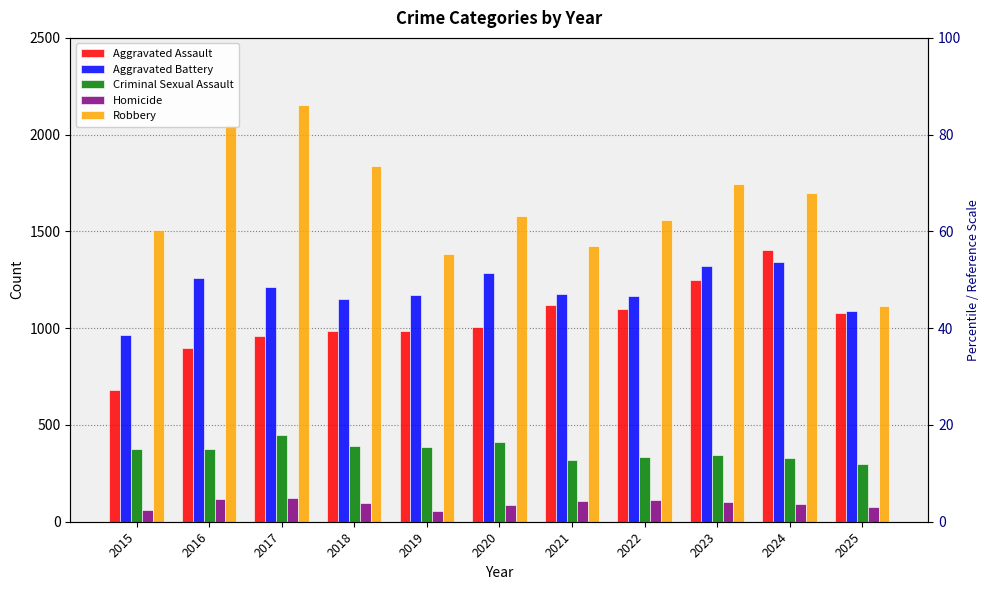

List the labels in order of Aggravated Assault value, smallest first.

2015, 2016, 2017, 2018, 2019, 2020, 2025, 2022, 2021, 2023, 2024